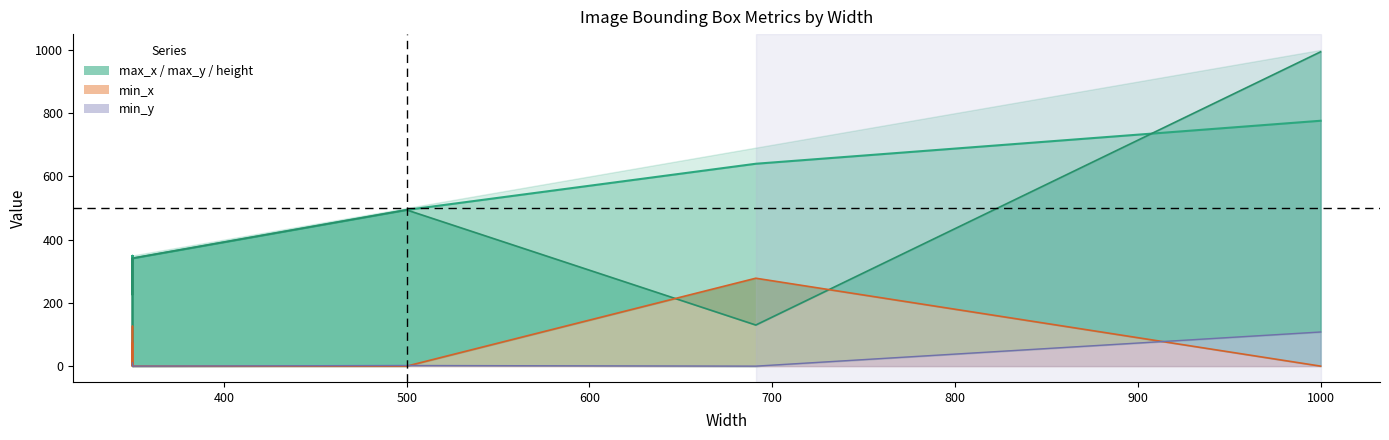

Where do max_y and max_x first cross each other?

1000 and 691